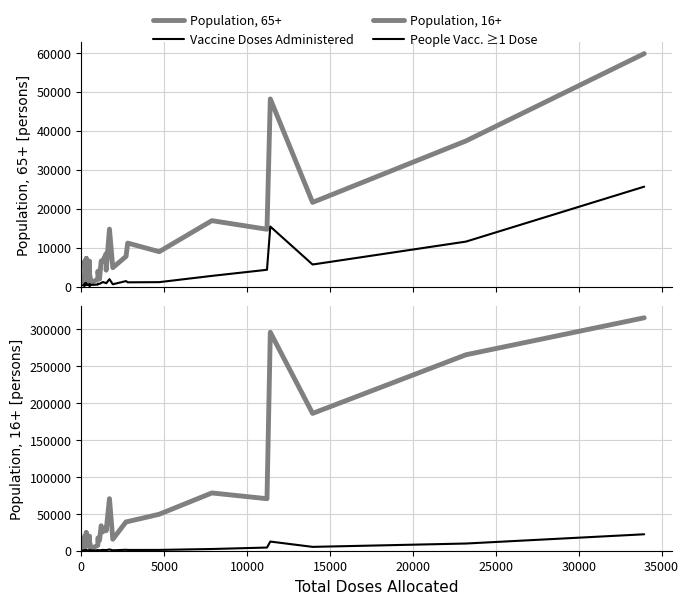

The value of Population, 65+ at 35000 is 2839. True or false?

False